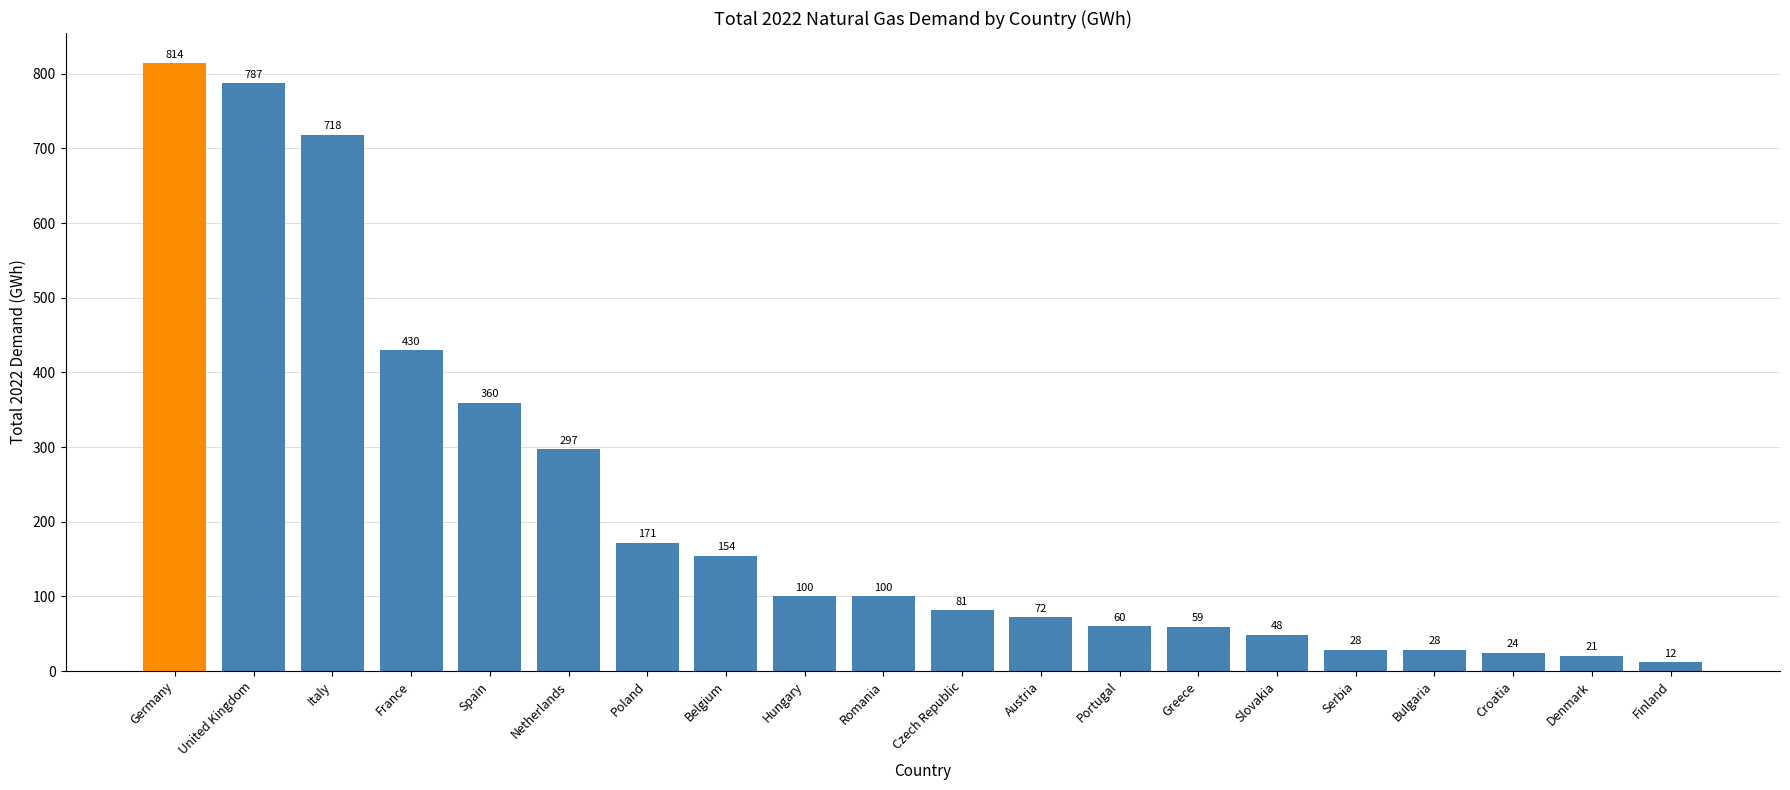

What position from the right is Italy?

18